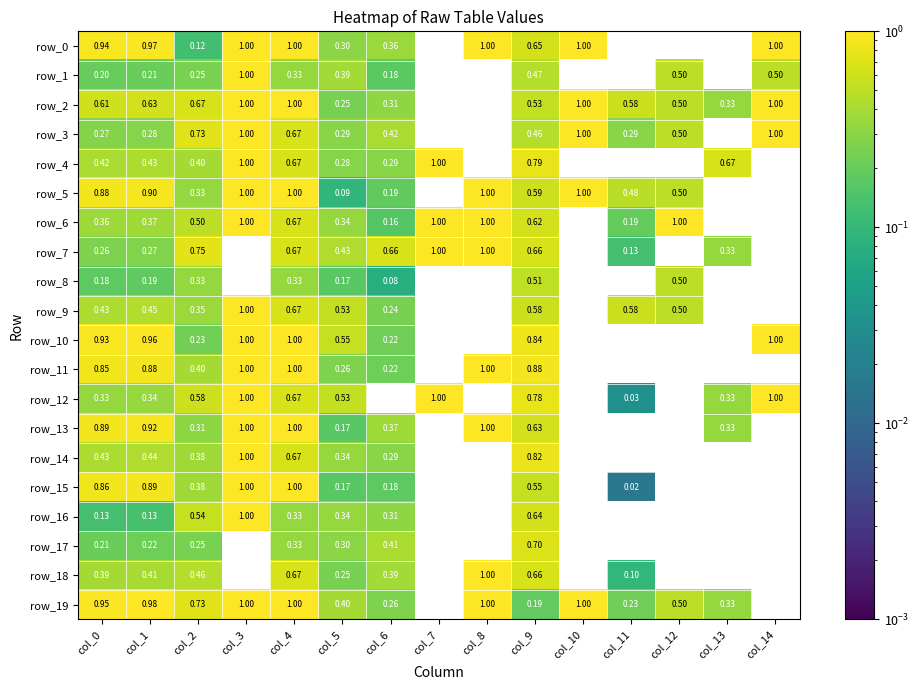

Reading left to right, extract all data points from this chart.

row_0: col_0=0.9	col_1=1.0	col_2=0.1	col_3=1.0	col_4=1.0	col_5=0.3	col_6=0.4	col_7=0.0	col_8=1.0	col_9=0.6	col_10=1.0	col_11=0.0	col_12=0.0	col_13=0.0	col_14=1.0
row_1: col_0=0.2	col_1=0.2	col_2=0.2	col_3=1.0	col_4=0.3	col_5=0.4	col_6=0.2	col_7=0.0	col_8=0.0	col_9=0.5	col_10=0.0	col_11=0.0	col_12=0.5	col_13=0.0	col_14=0.5
row_2: col_0=0.6	col_1=0.6	col_2=0.7	col_3=1.0	col_4=1.0	col_5=0.2	col_6=0.3	col_7=0.0	col_8=0.0	col_9=0.5	col_10=1.0	col_11=0.6	col_12=0.5	col_13=0.3	col_14=1.0
row_3: col_0=0.3	col_1=0.3	col_2=0.7	col_3=1.0	col_4=0.7	col_5=0.3	col_6=0.4	col_7=0.0	col_8=0.0	col_9=0.5	col_10=1.0	col_11=0.3	col_12=0.5	col_13=0.0	col_14=1.0
row_4: col_0=0.4	col_1=0.4	col_2=0.4	col_3=1.0	col_4=0.7	col_5=0.3	col_6=0.3	col_7=1.0	col_8=0.0	col_9=0.8	col_10=0.0	col_11=0.0	col_12=0.0	col_13=0.7	col_14=0.0
row_5: col_0=0.9	col_1=0.9	col_2=0.3	col_3=1.0	col_4=1.0	col_5=0.1	col_6=0.2	col_7=0.0	col_8=1.0	col_9=0.6	col_10=1.0	col_11=0.5	col_12=0.5	col_13=0.0	col_14=0.0
row_6: col_0=0.4	col_1=0.4	col_2=0.5	col_3=1.0	col_4=0.7	col_5=0.3	col_6=0.2	col_7=1.0	col_8=1.0	col_9=0.6	col_10=0.0	col_11=0.2	col_12=1.0	col_13=0.0	col_14=0.0
row_7: col_0=0.3	col_1=0.3	col_2=0.8	col_3=0.0	col_4=0.7	col_5=0.4	col_6=0.7	col_7=1.0	col_8=1.0	col_9=0.7	col_10=0.0	col_11=0.1	col_12=0.0	col_13=0.3	col_14=0.0
row_8: col_0=0.2	col_1=0.2	col_2=0.3	col_3=0.0	col_4=0.3	col_5=0.2	col_6=0.1	col_7=0.0	col_8=0.0	col_9=0.5	col_10=0.0	col_11=0.0	col_12=0.5	col_13=0.0	col_14=0.0
row_9: col_0=0.4	col_1=0.4	col_2=0.4	col_3=1.0	col_4=0.7	col_5=0.5	col_6=0.2	col_7=0.0	col_8=0.0	col_9=0.6	col_10=0.0	col_11=0.6	col_12=0.5	col_13=0.0	col_14=0.0
row_10: col_0=0.9	col_1=1.0	col_2=0.2	col_3=1.0	col_4=1.0	col_5=0.5	col_6=0.2	col_7=0.0	col_8=0.0	col_9=0.8	col_10=0.0	col_11=0.0	col_12=0.0	col_13=0.0	col_14=1.0
row_11: col_0=0.9	col_1=0.9	col_2=0.4	col_3=1.0	col_4=1.0	col_5=0.3	col_6=0.2	col_7=0.0	col_8=1.0	col_9=0.9	col_10=0.0	col_11=0.0	col_12=0.0	col_13=0.0	col_14=0.0
row_12: col_0=0.3	col_1=0.3	col_2=0.6	col_3=1.0	col_4=0.7	col_5=0.5	col_6=0.0	col_7=1.0	col_8=0.0	col_9=0.8	col_10=0.0	col_11=0.0	col_12=0.0	col_13=0.3	col_14=1.0
row_13: col_0=0.9	col_1=0.9	col_2=0.3	col_3=1.0	col_4=1.0	col_5=0.2	col_6=0.4	col_7=0.0	col_8=1.0	col_9=0.6	col_10=0.0	col_11=0.0	col_12=0.0	col_13=0.3	col_14=0.0
row_14: col_0=0.4	col_1=0.4	col_2=0.4	col_3=1.0	col_4=0.7	col_5=0.3	col_6=0.3	col_7=0.0	col_8=0.0	col_9=0.8	col_10=0.0	col_11=0.0	col_12=0.0	col_13=0.0	col_14=0.0
row_15: col_0=0.9	col_1=0.9	col_2=0.4	col_3=1.0	col_4=1.0	col_5=0.2	col_6=0.2	col_7=0.0	col_8=0.0	col_9=0.5	col_10=0.0	col_11=0.0	col_12=0.0	col_13=0.0	col_14=0.0
row_16: col_0=0.1	col_1=0.1	col_2=0.5	col_3=1.0	col_4=0.3	col_5=0.3	col_6=0.3	col_7=0.0	col_8=0.0	col_9=0.6	col_10=0.0	col_11=0.0	col_12=0.0	col_13=0.0	col_14=0.0
row_17: col_0=0.2	col_1=0.2	col_2=0.2	col_3=0.0	col_4=0.3	col_5=0.3	col_6=0.4	col_7=0.0	col_8=0.0	col_9=0.7	col_10=0.0	col_11=0.0	col_12=0.0	col_13=0.0	col_14=0.0
row_18: col_0=0.4	col_1=0.4	col_2=0.5	col_3=0.0	col_4=0.7	col_5=0.2	col_6=0.4	col_7=0.0	col_8=1.0	col_9=0.7	col_10=0.0	col_11=0.1	col_12=0.0	col_13=0.0	col_14=0.0
row_19: col_0=1.0	col_1=1.0	col_2=0.7	col_3=1.0	col_4=1.0	col_5=0.4	col_6=0.3	col_7=0.0	col_8=1.0	col_9=0.2	col_10=1.0	col_11=0.2	col_12=0.5	col_13=0.3	col_14=0.0